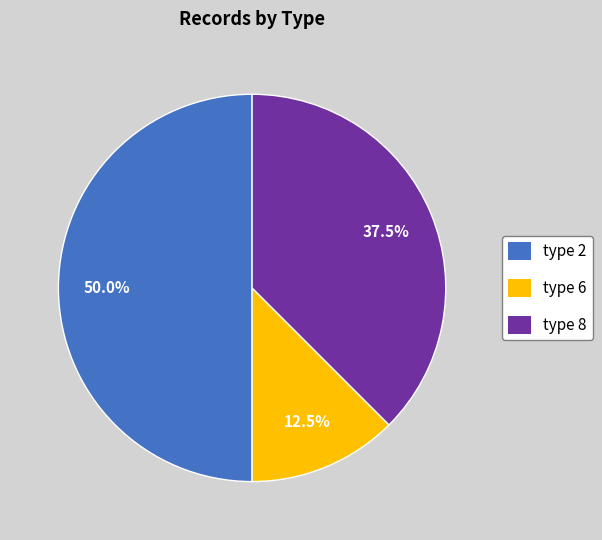

What percentage is NOT represented by type 2?

50.0%